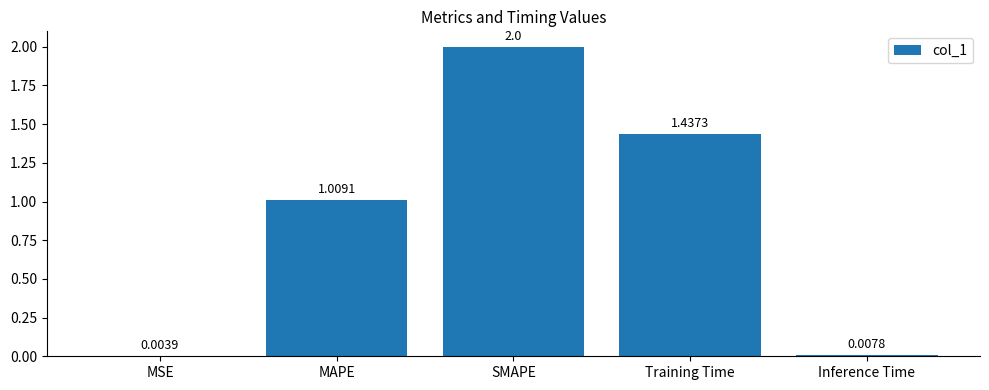

Between MAPE and Inference Time, which is larger?

MAPE